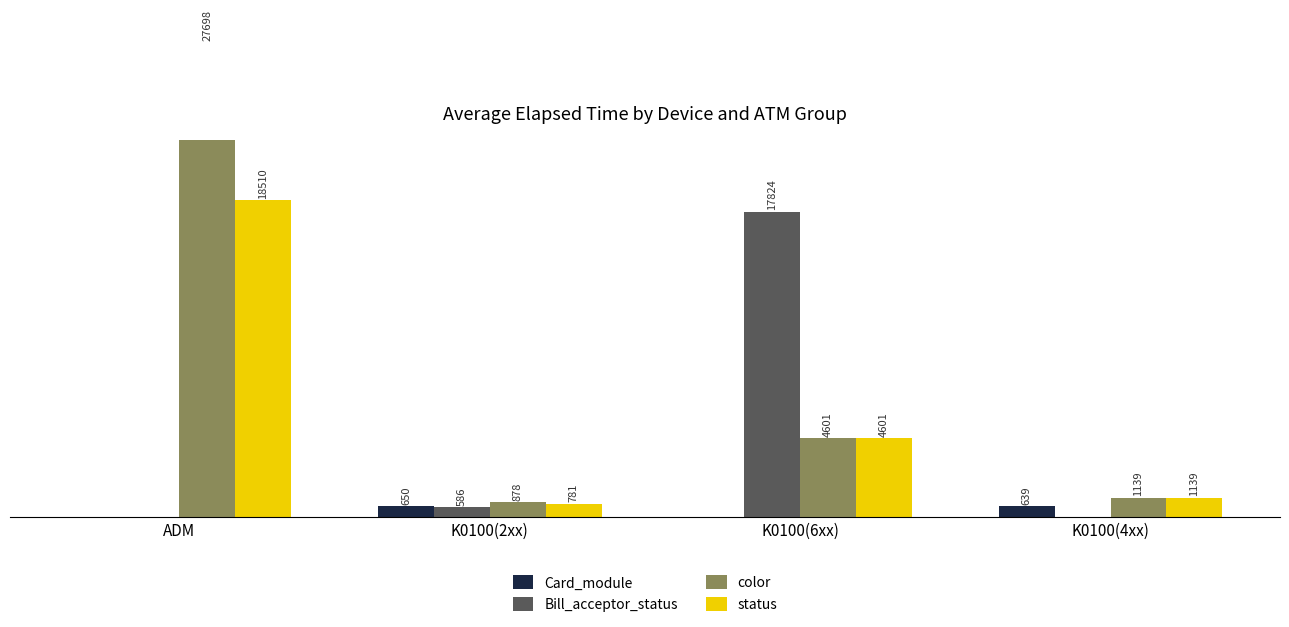

What is the label of the 2nd bar from the left?

K0100(2xx)